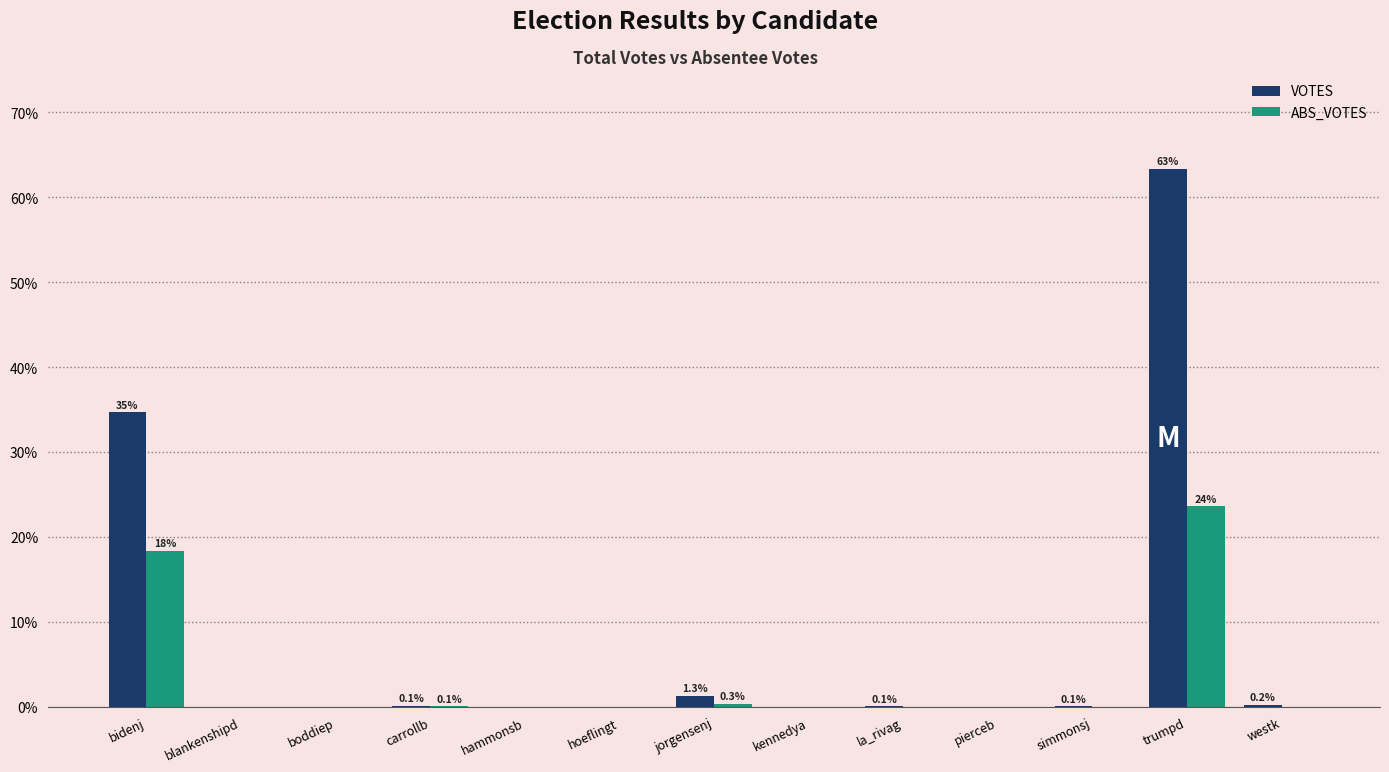

Which label corresponds to the largest value in the chart?

trumpd